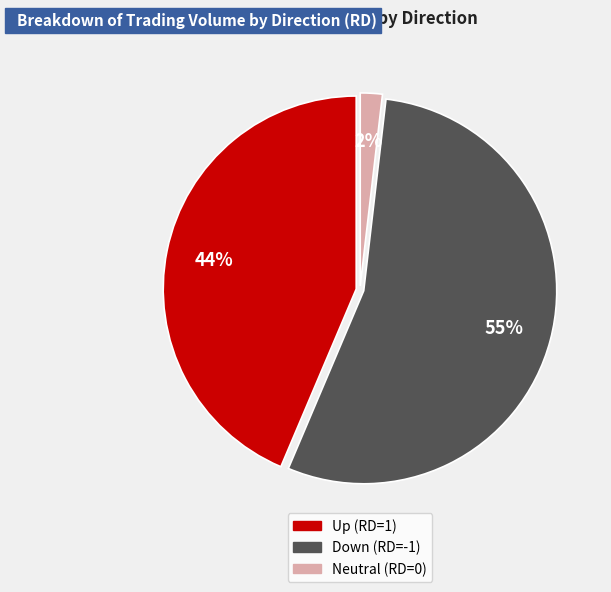

Does any single category account for the majority?

Yes